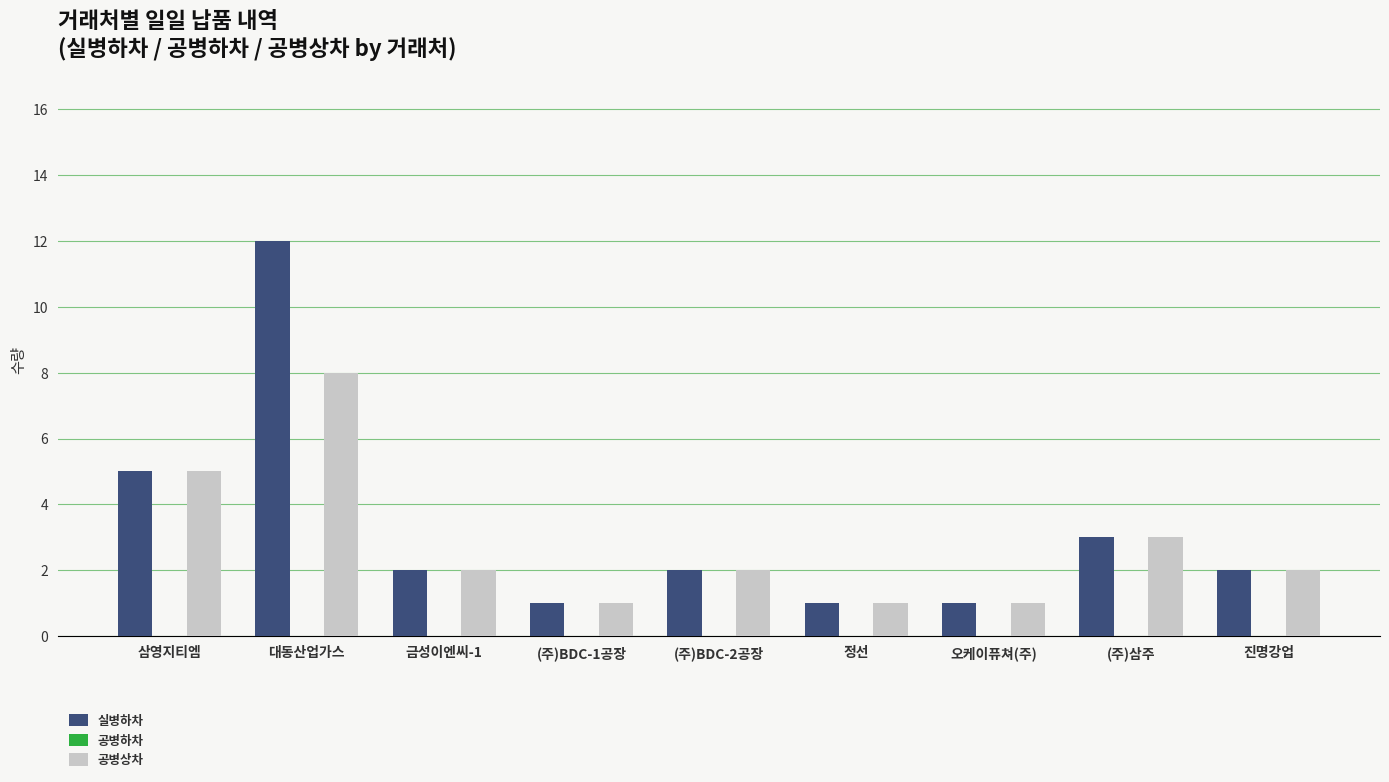

What position from the right is 대동산업가스?

8